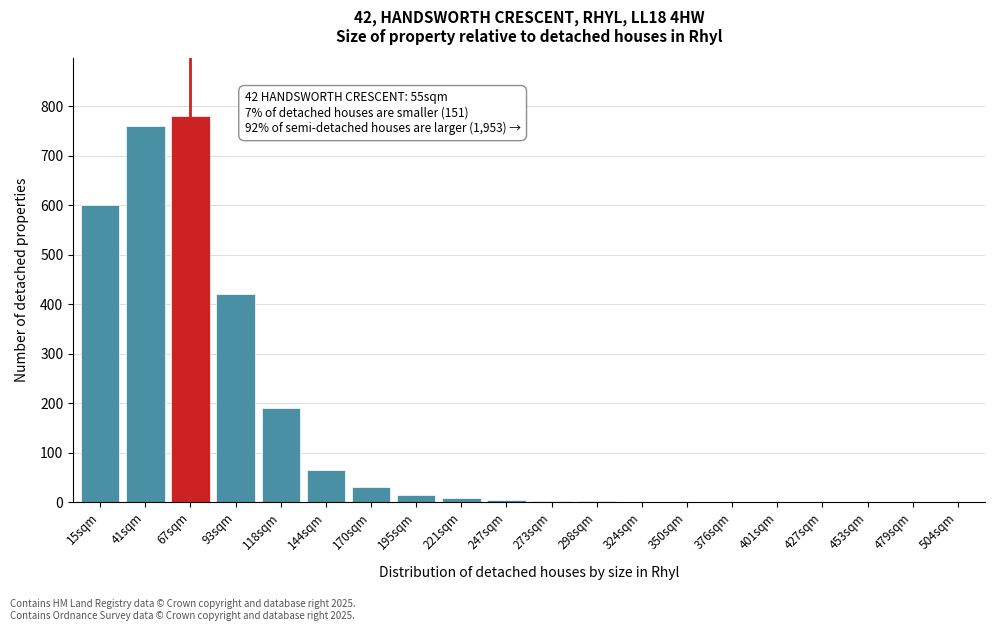

At which label is the value closest to 390?

93sqm